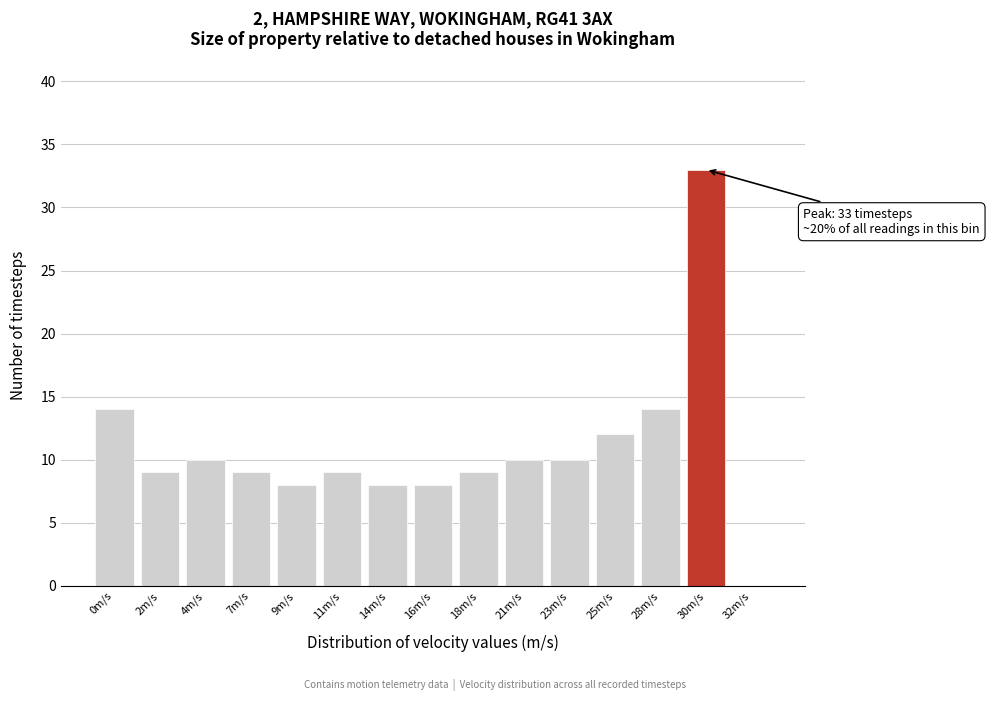

Reading left to right, extract all data points from this chart.

0m/s=14	2m/s=9	4m/s=10	7m/s=9	9m/s=8	11m/s=9	14m/s=8	16m/s=8	18m/s=9	21m/s=10	23m/s=10	25m/s=12	28m/s=14	30m/s=33	32m/s=0